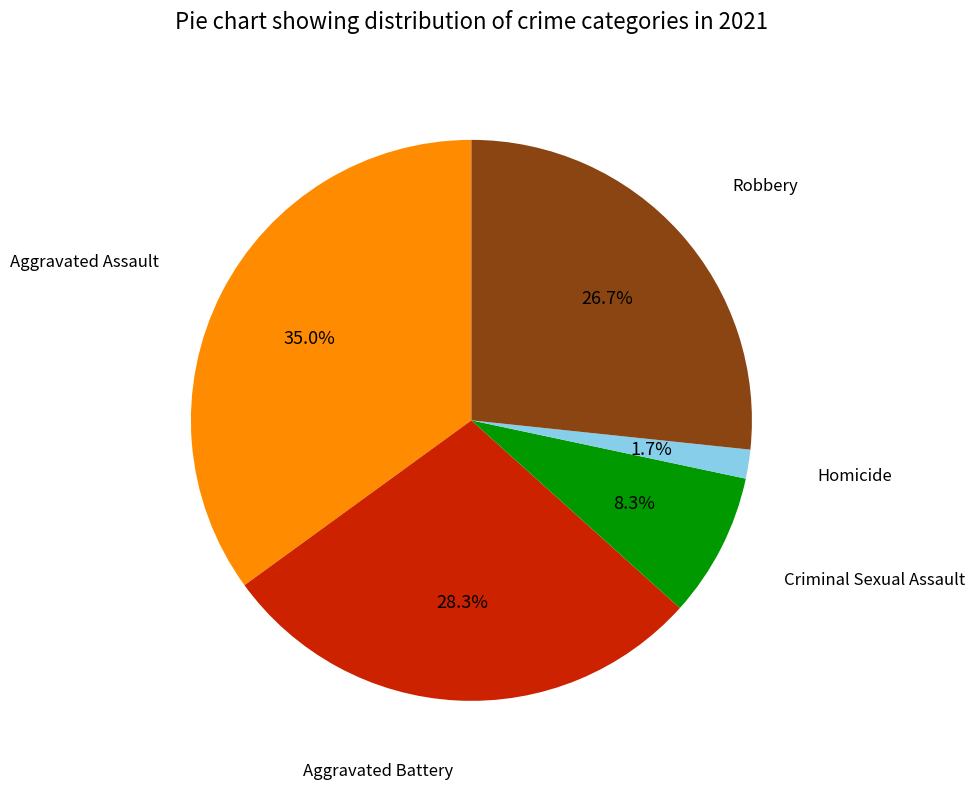

Does any single category account for the majority?

No